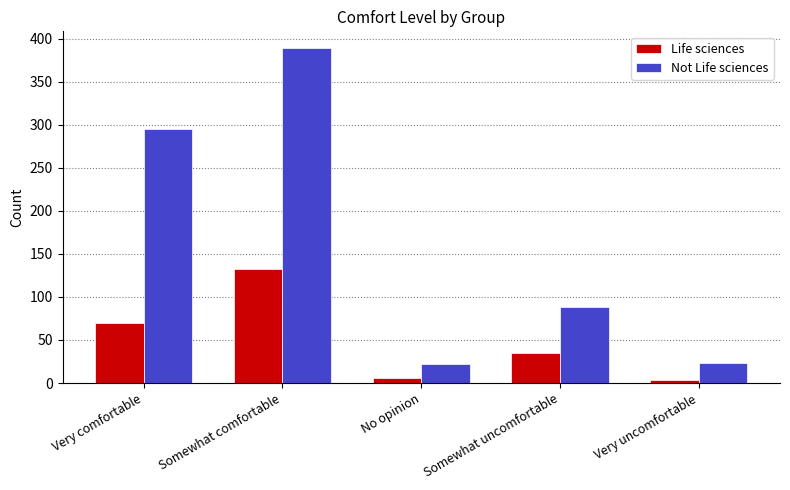

What is the difference between the maximum and minimum values in the Not Life sciences series?

367